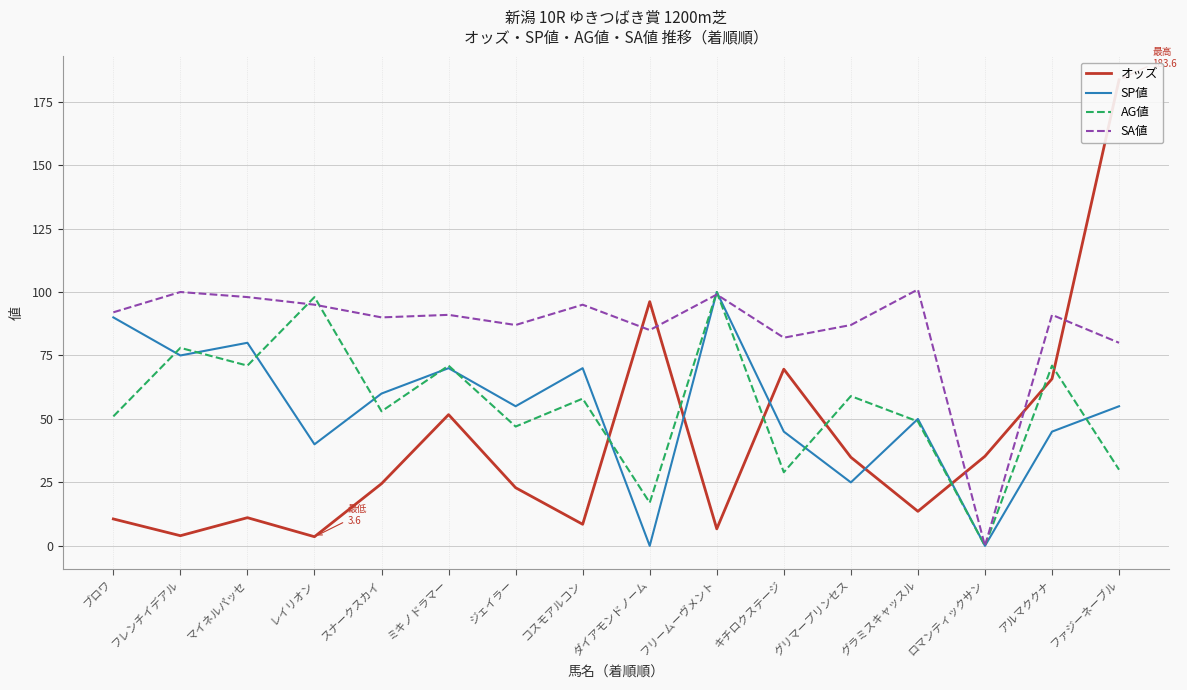

At how many categories does at least one series exceed 85?

14